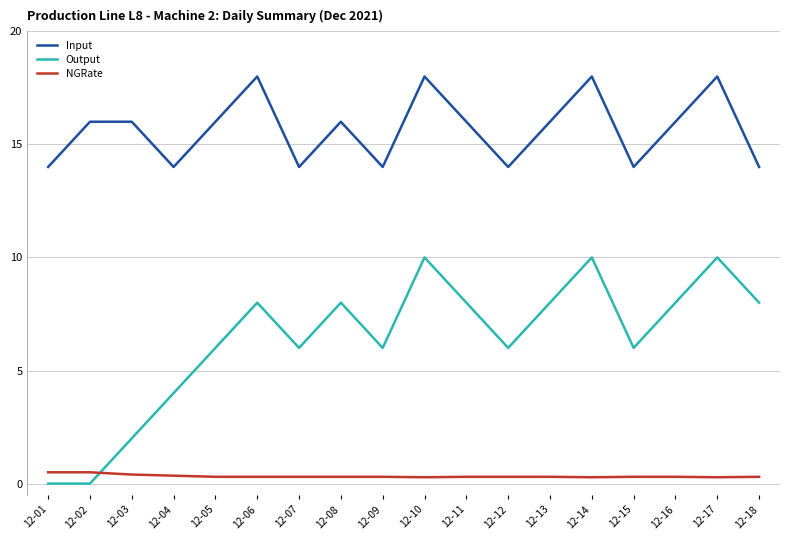

What is the difference between the Input values at 12-11 and 12-17?

2.0